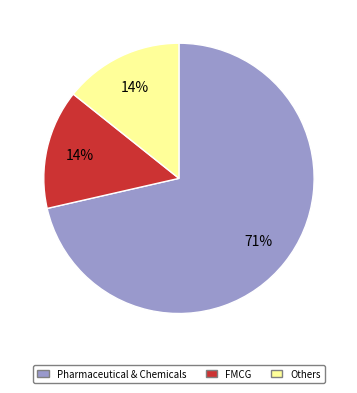

Is there a majority slice in this chart?

Yes